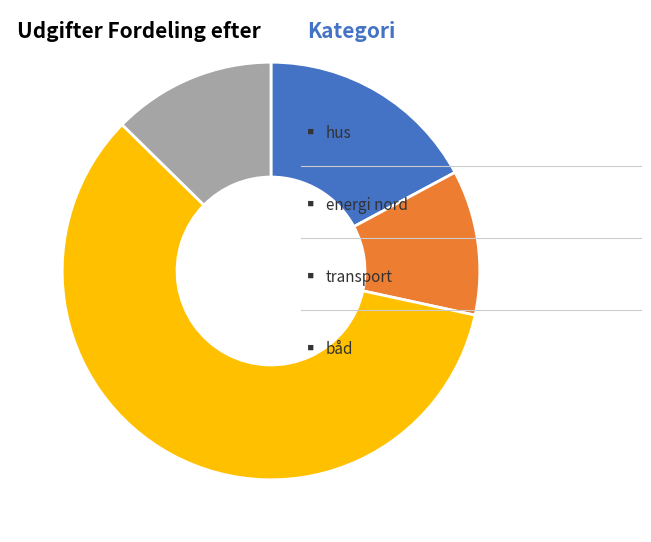

Is there any slice that represents more than half of the pie?

Yes